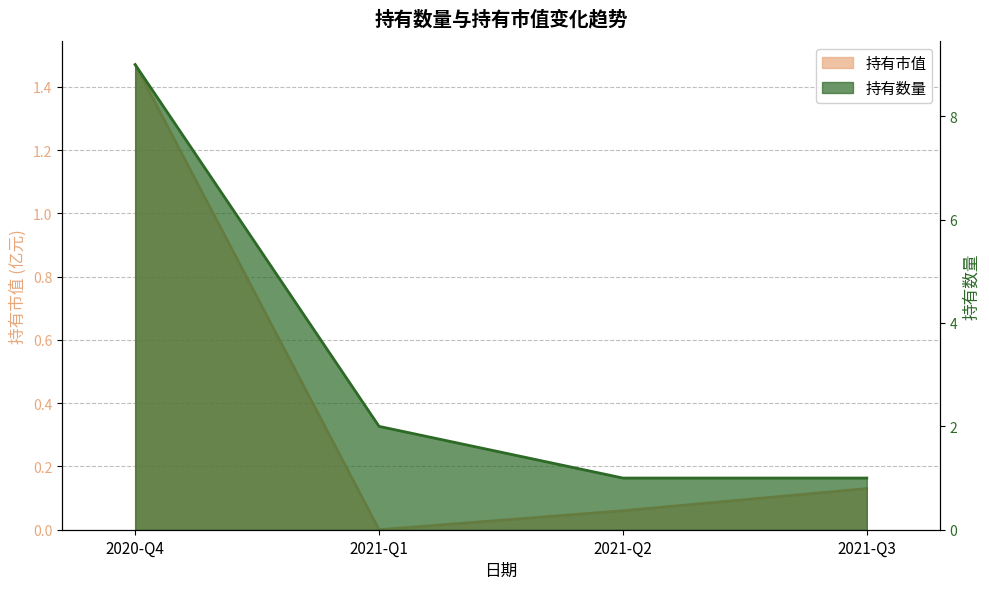

How many 持有数量 values are between 1 and 9?

4